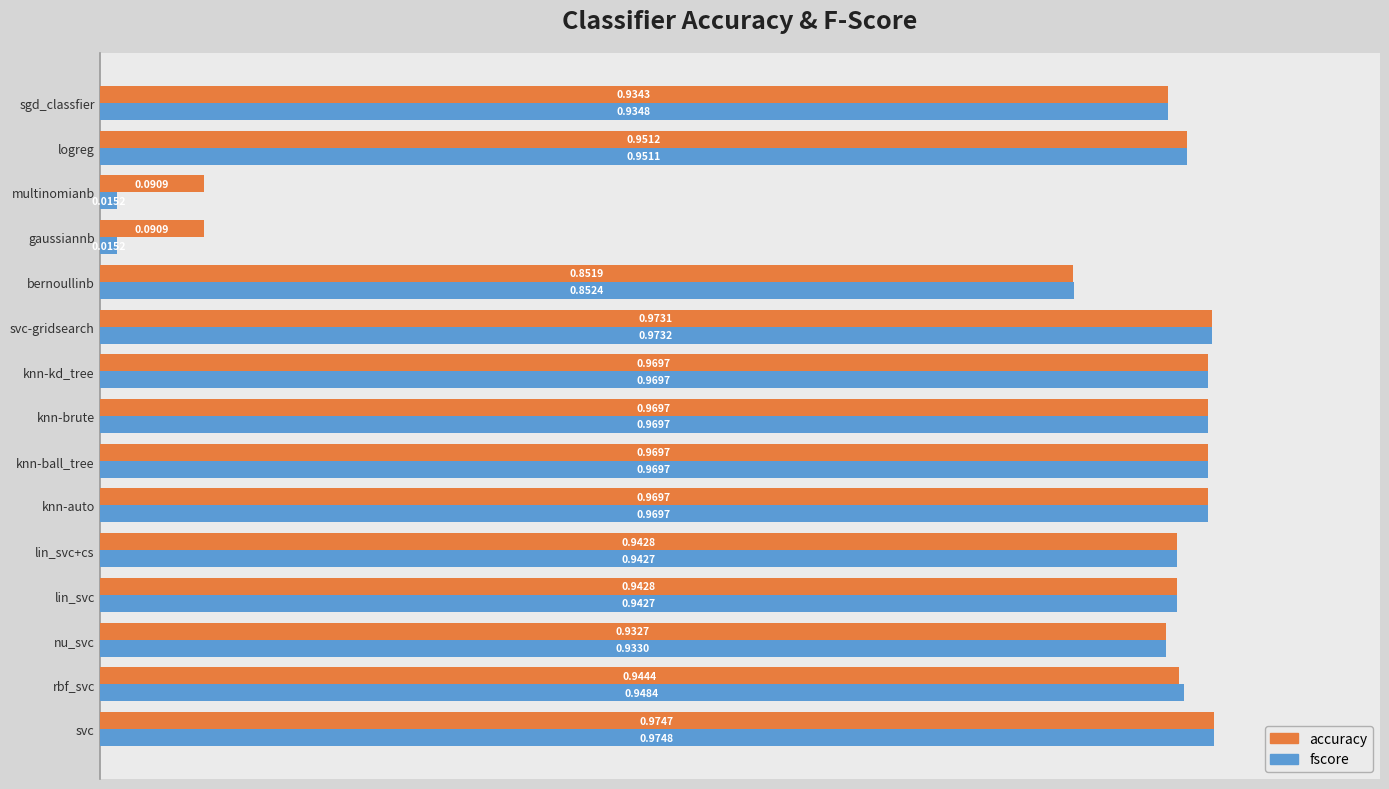

Between lin_svc+cs and knn-brute, which series saw the biggest shift?

fscore